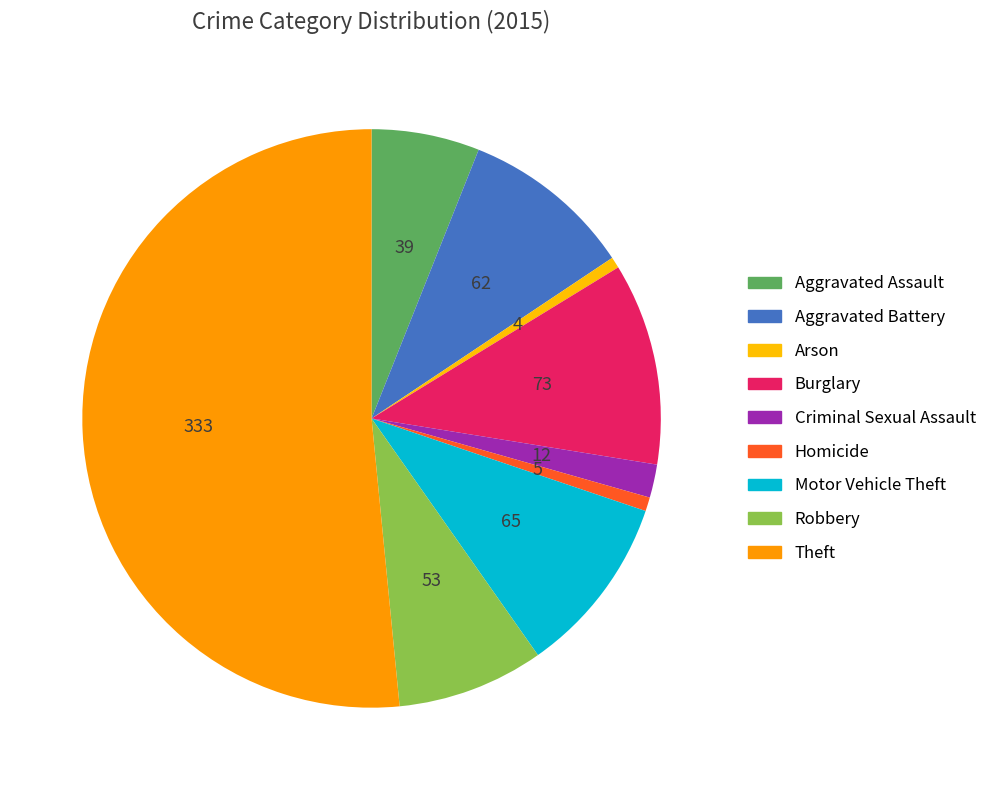

Is there a majority slice in this chart?

Yes